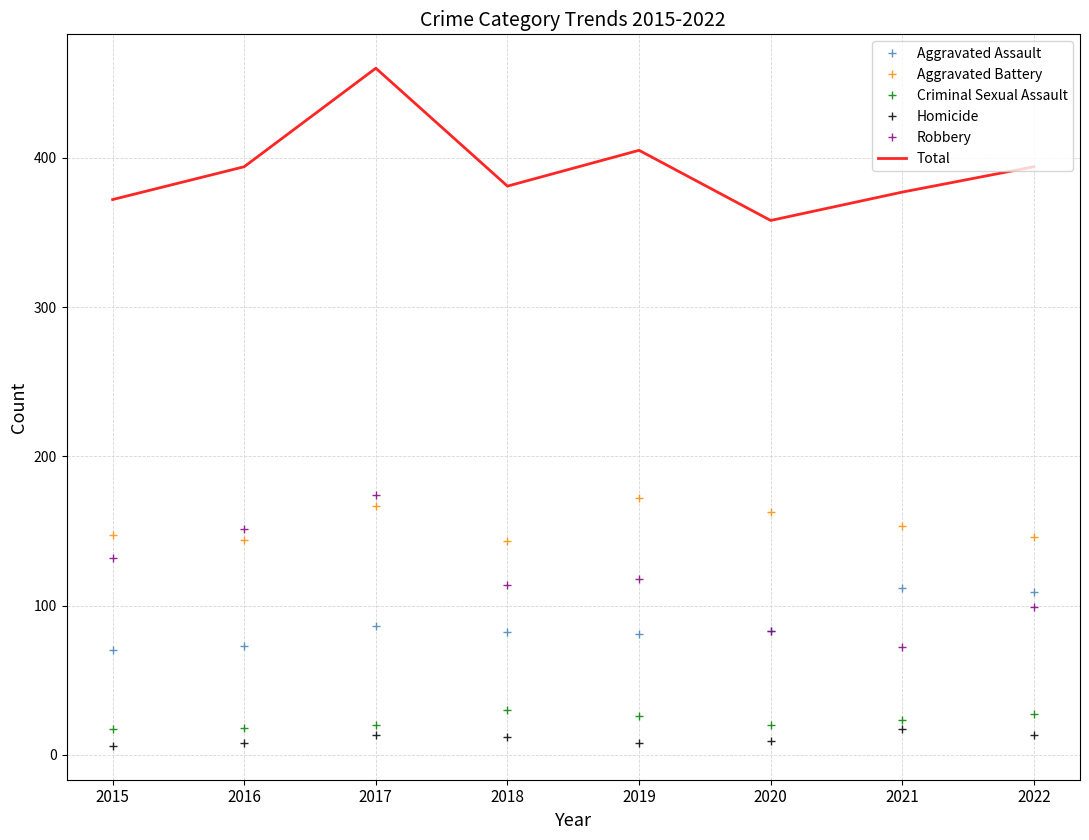

At how many categories does at least one series exceed 258?

8